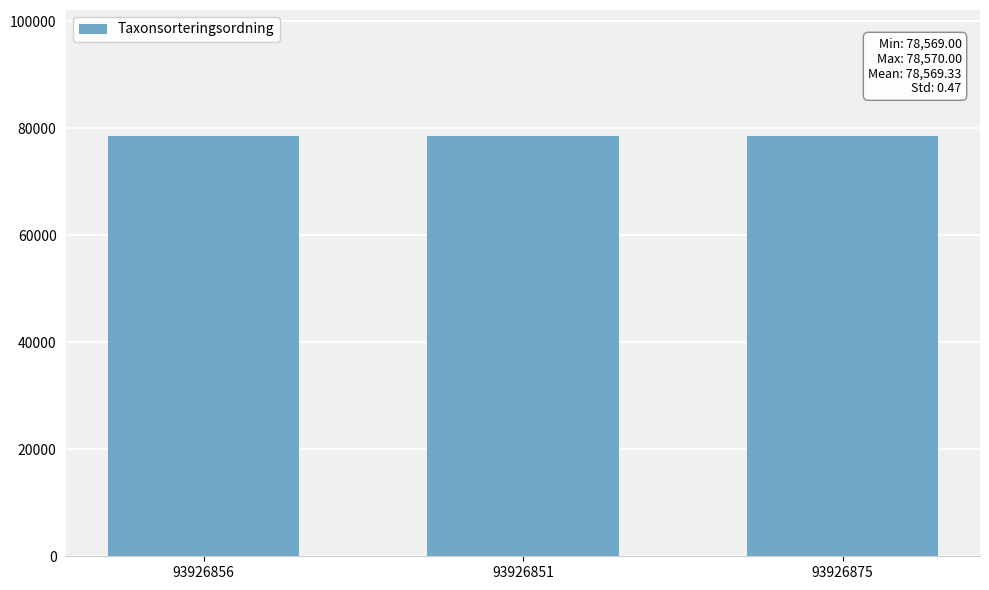

What is the difference between the values at 93926856 and 93926875?

1